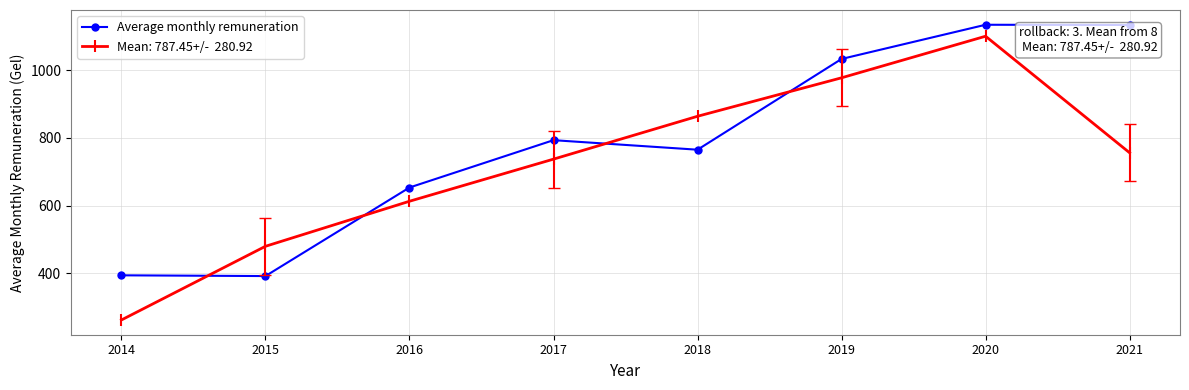

At which category is the sum across all series the highest?

2020